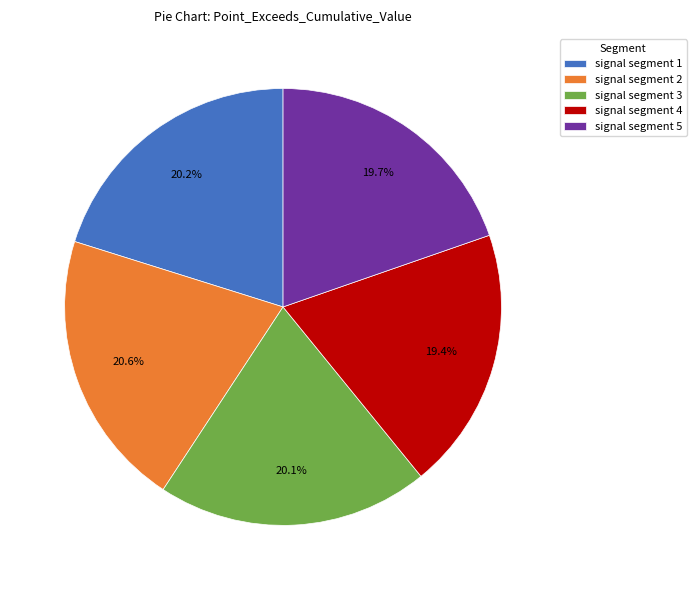

Is signal segment 1 the majority of the pie?

No